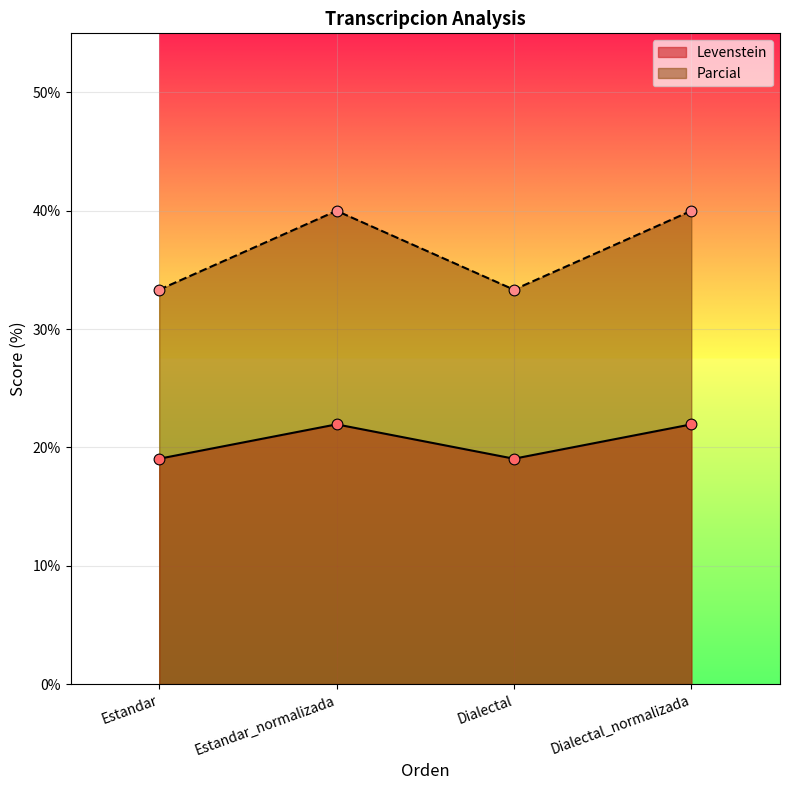

Which series contains the lowest Y value?

Parcial